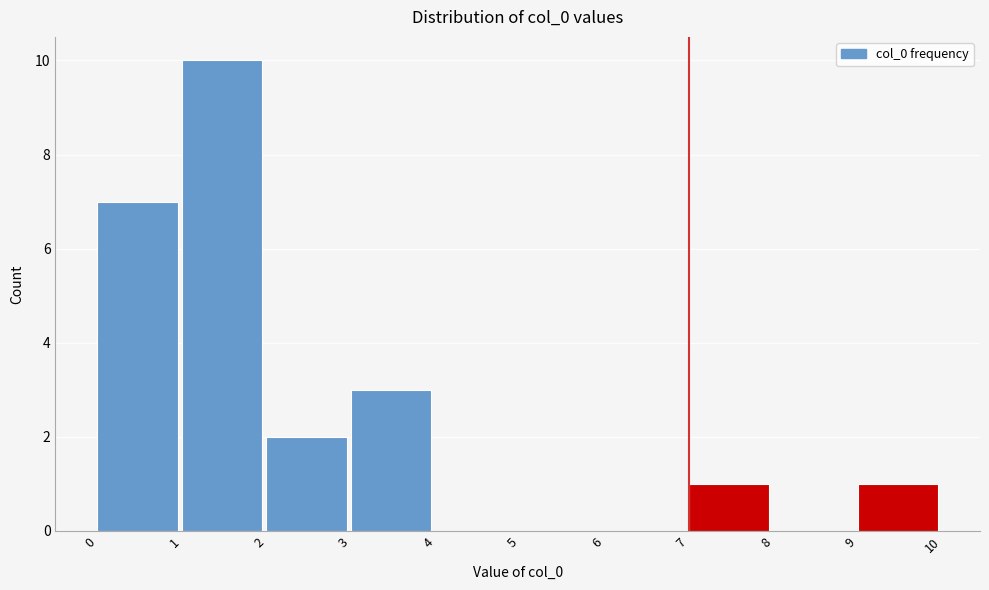

Over which range of the x-axis is the bar tallest?

1 to 2